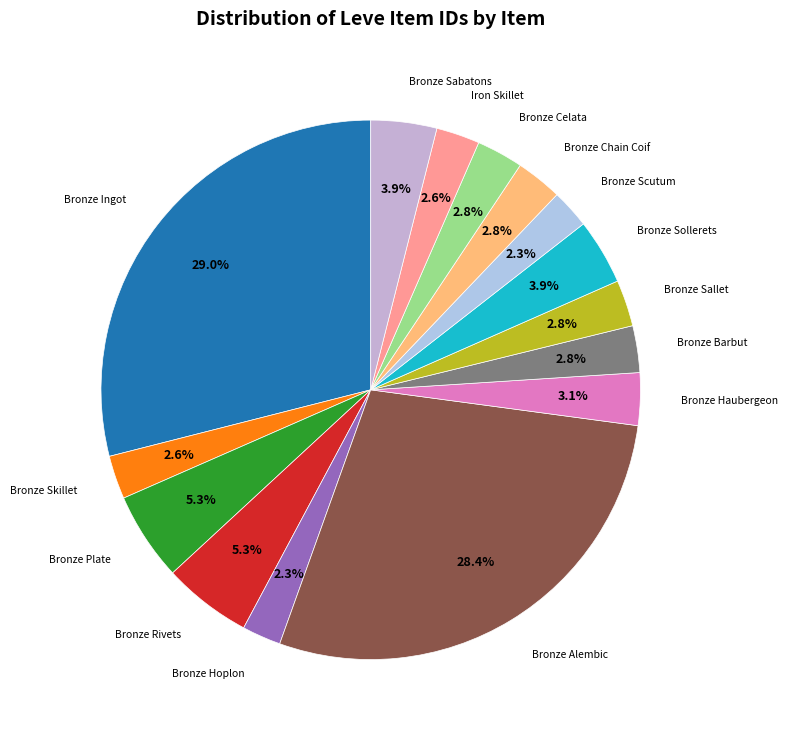

What is the smallest slice in the pie chart?

Bronze Hoplon